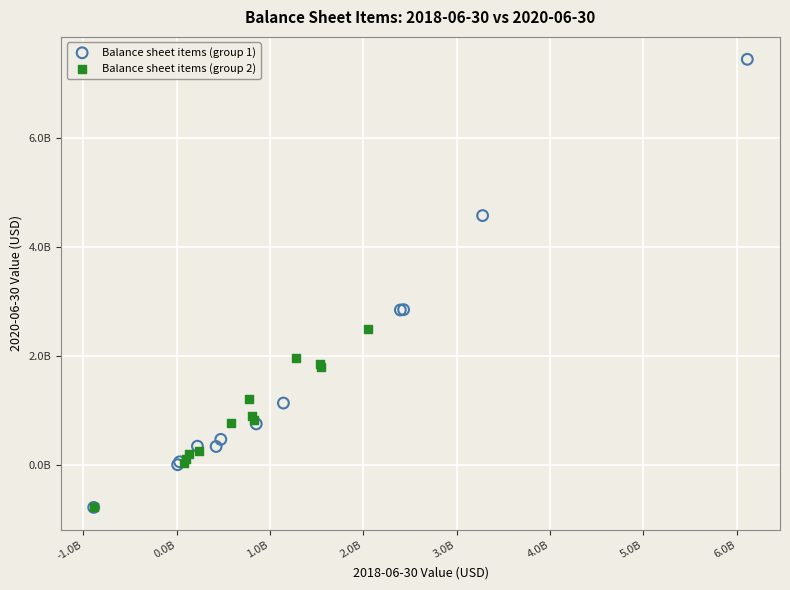

What are all the series names shown in the legend?

Balance sheet items (group 1), Balance sheet items (group 2)